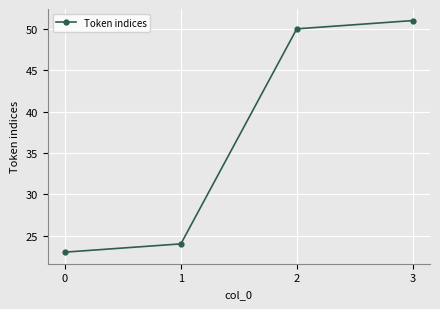

True or false: there are more than 0 points higher than both neighbors.

False